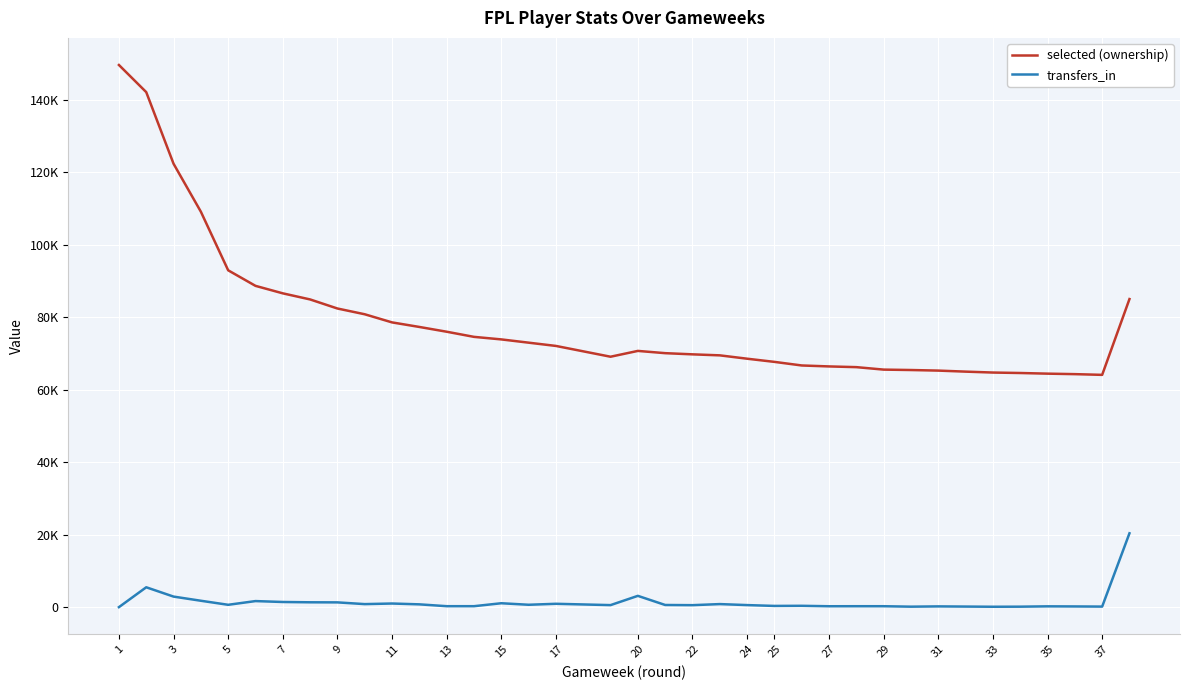

How many distinct data groups are displayed?

2